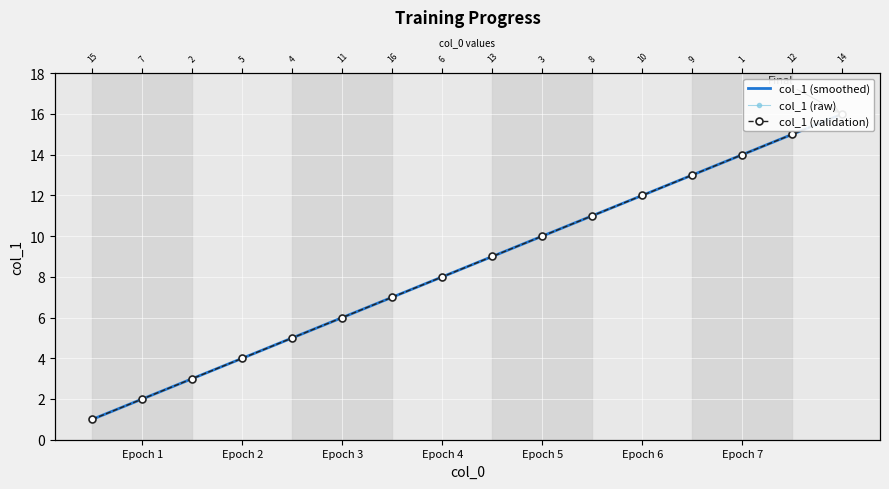

Reading left to right, list all the values displayed in this chart.

col_1 (smoothed): 1	2	3	4	5	6	7	8	9	10	11	12	13	14	15	16
col_1 (raw): 1	2	3	4	5	6	7	8	9	10	11	12	13	14	15	16
col_1 (validation): 1	2	3	4	5	6	7	8	9	10	11	12	13	14	15	16